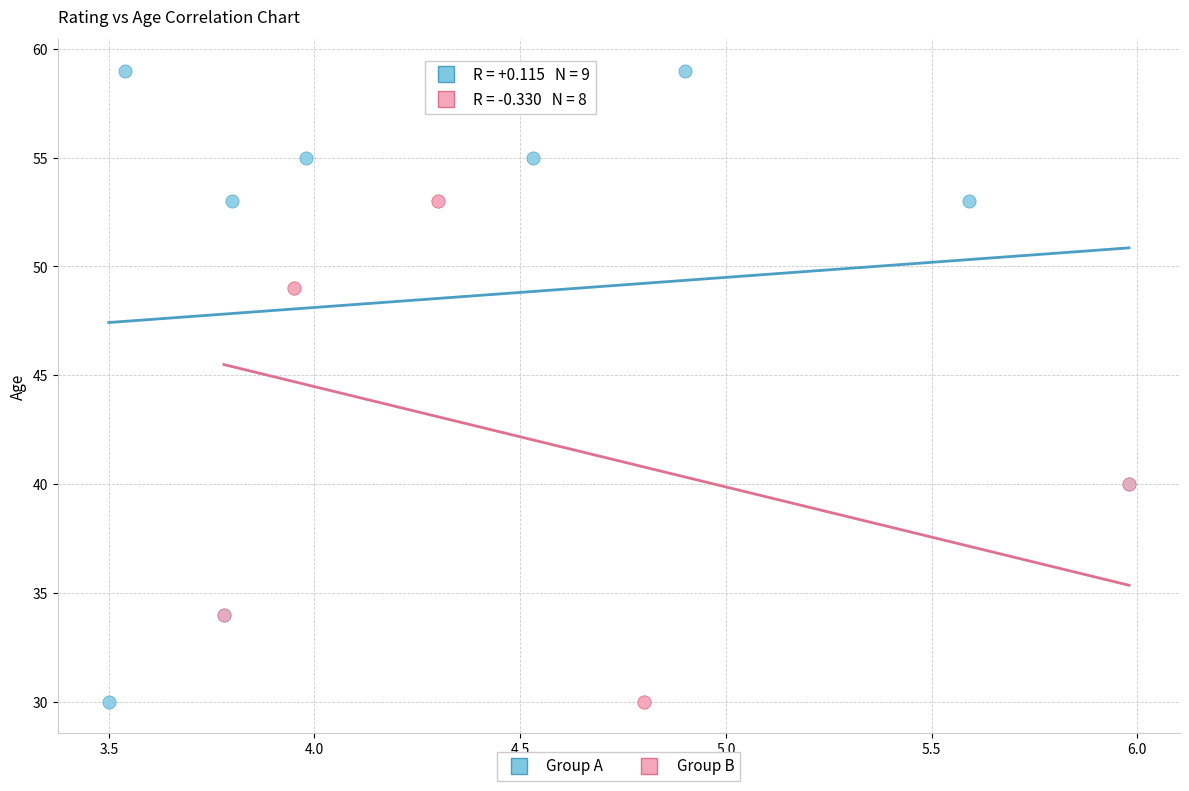

Which series has the widest spread of Y values?

Group A